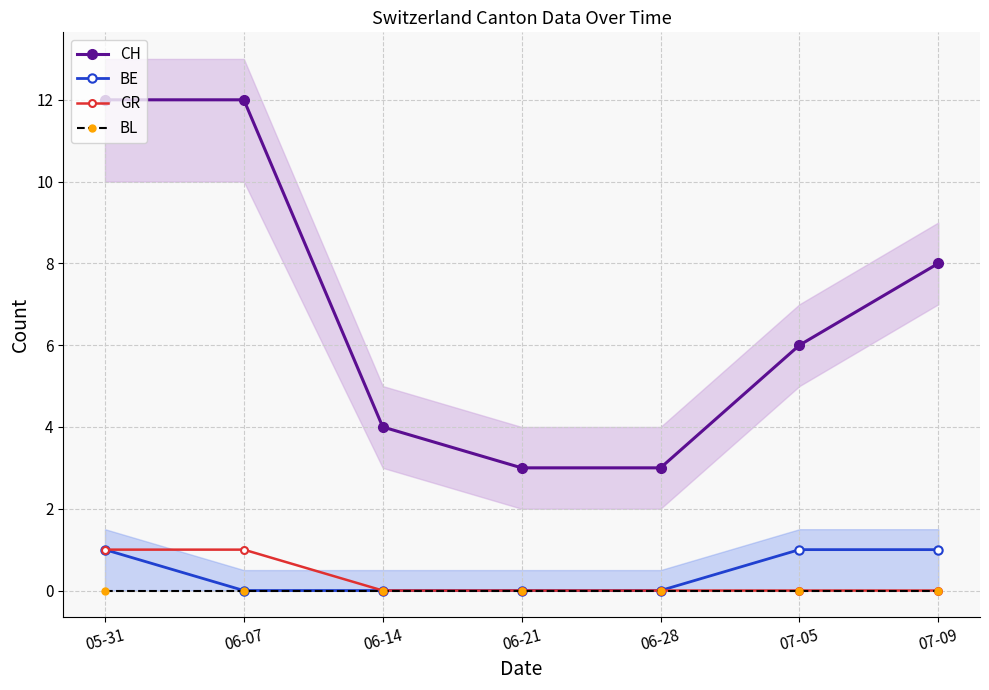

How many BE values are between 0 and 1?

7